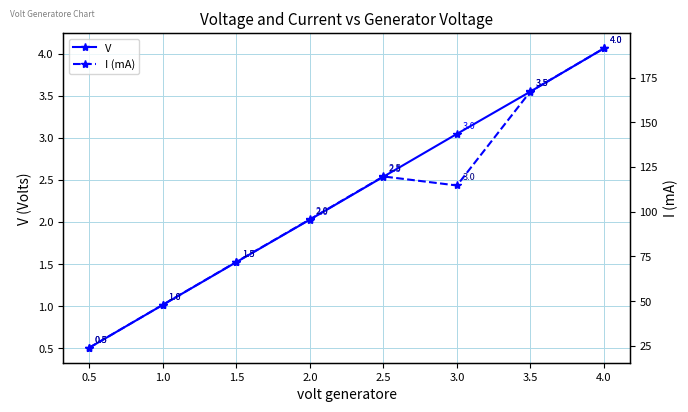

What is the value of the I (mA) point at the 8th from the left?

191.4